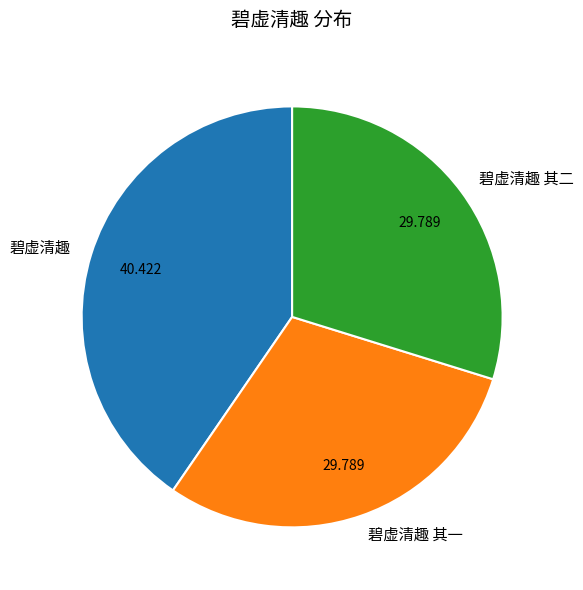

Does any single category account for the majority?

No